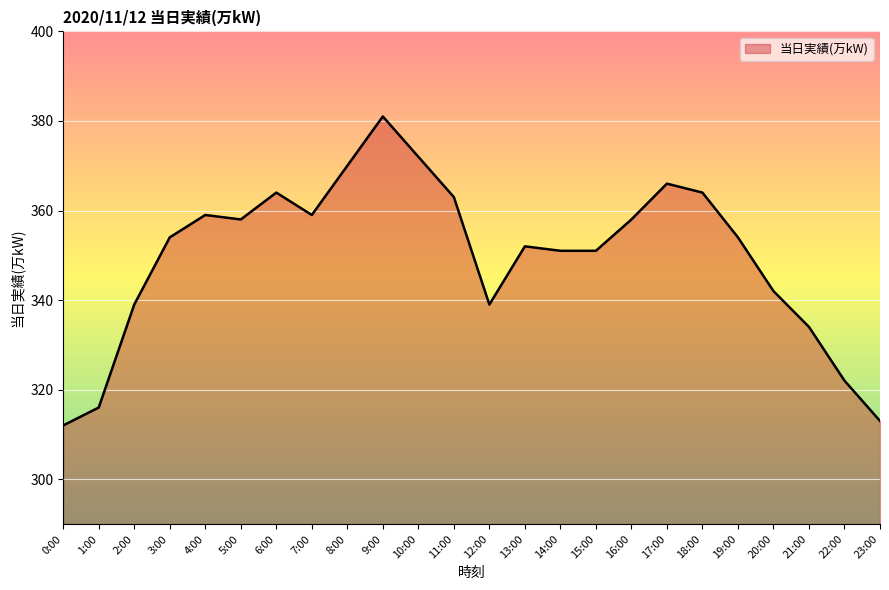

What position from the left is 2:00?

3